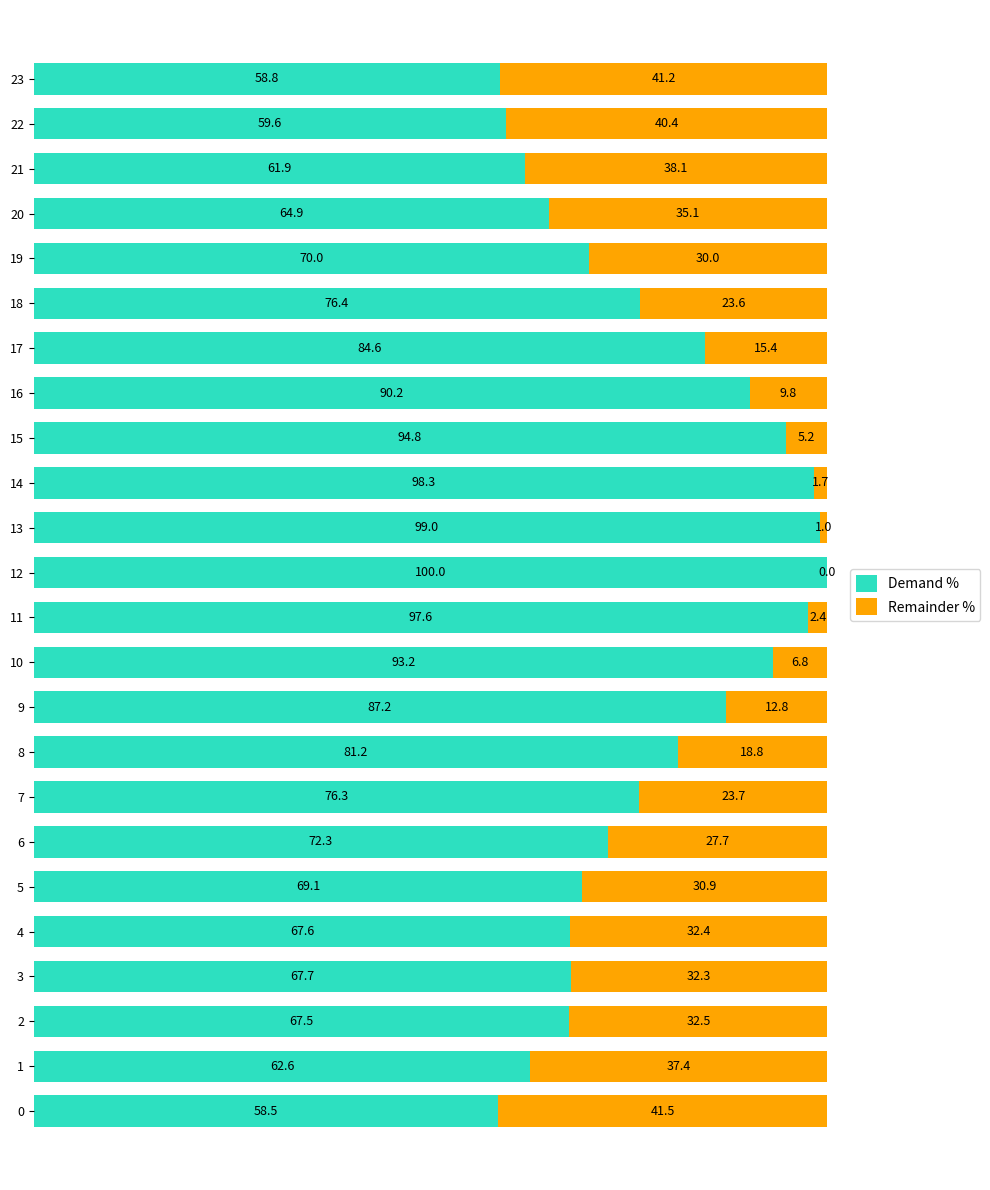

What is the total value across all series at 3?

100.0